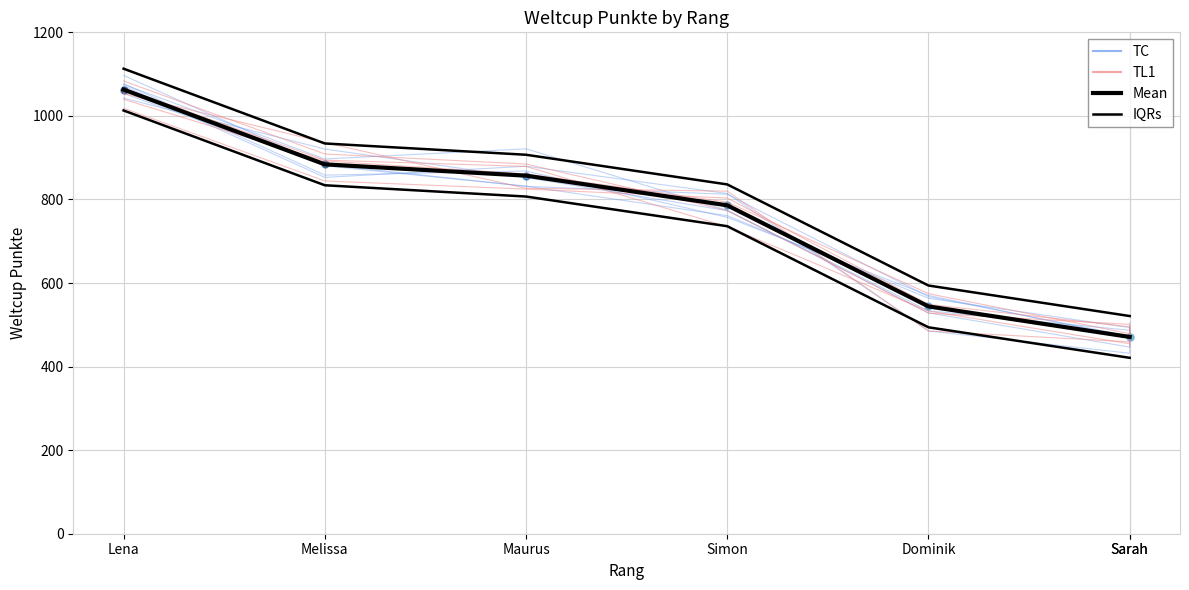

What is the sum of all IQRs values?

5426